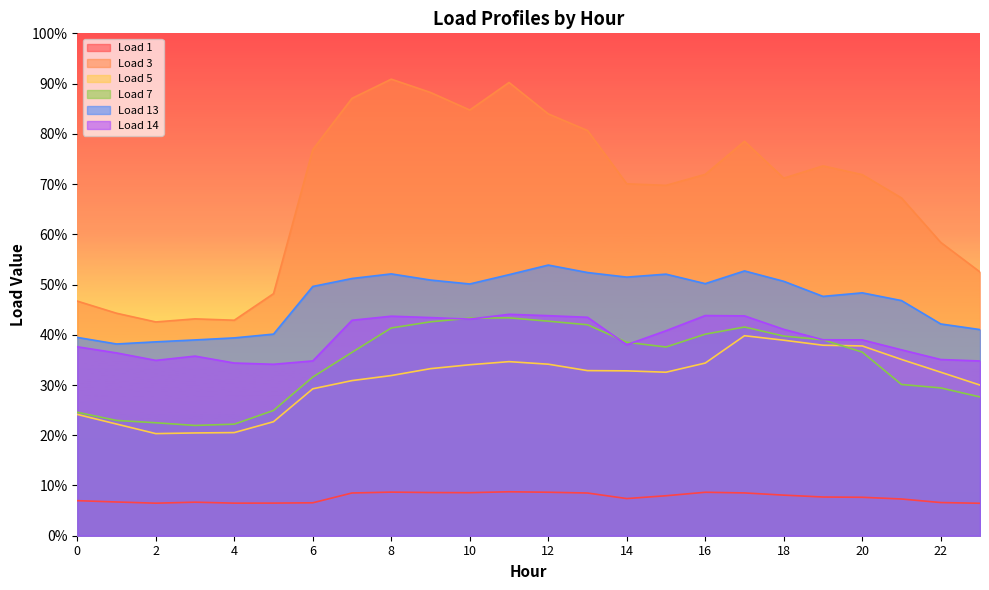

Which series changed the most between 0 and 11?

Load 3